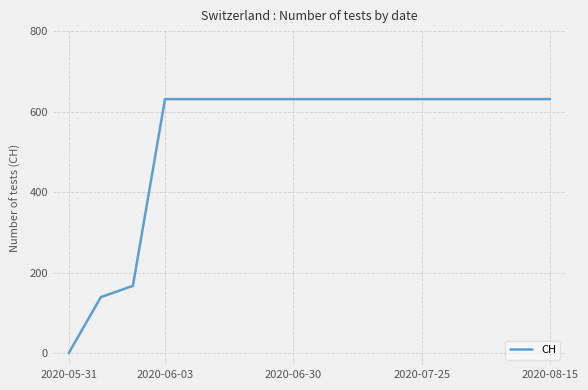

What is the maximum value shown in the chart?

631